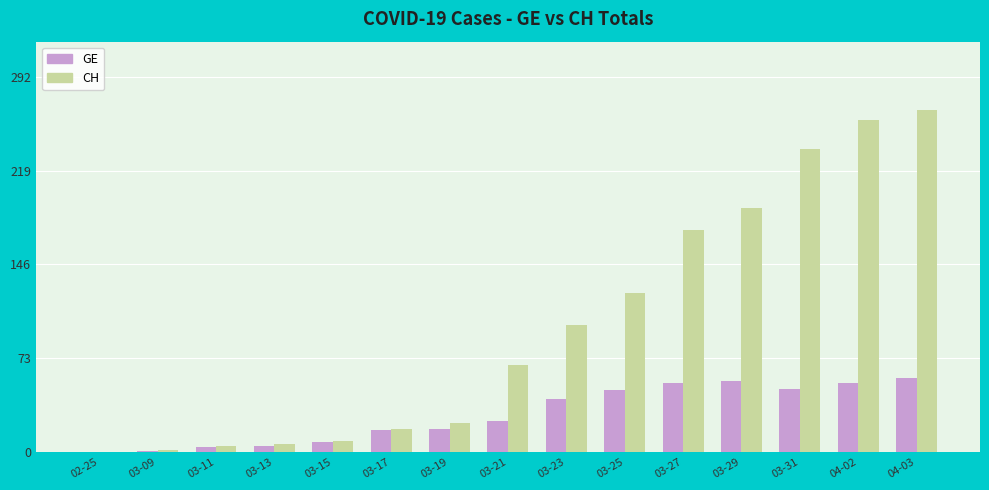

Which series changed the most between 03-15 and 03-21?

CH